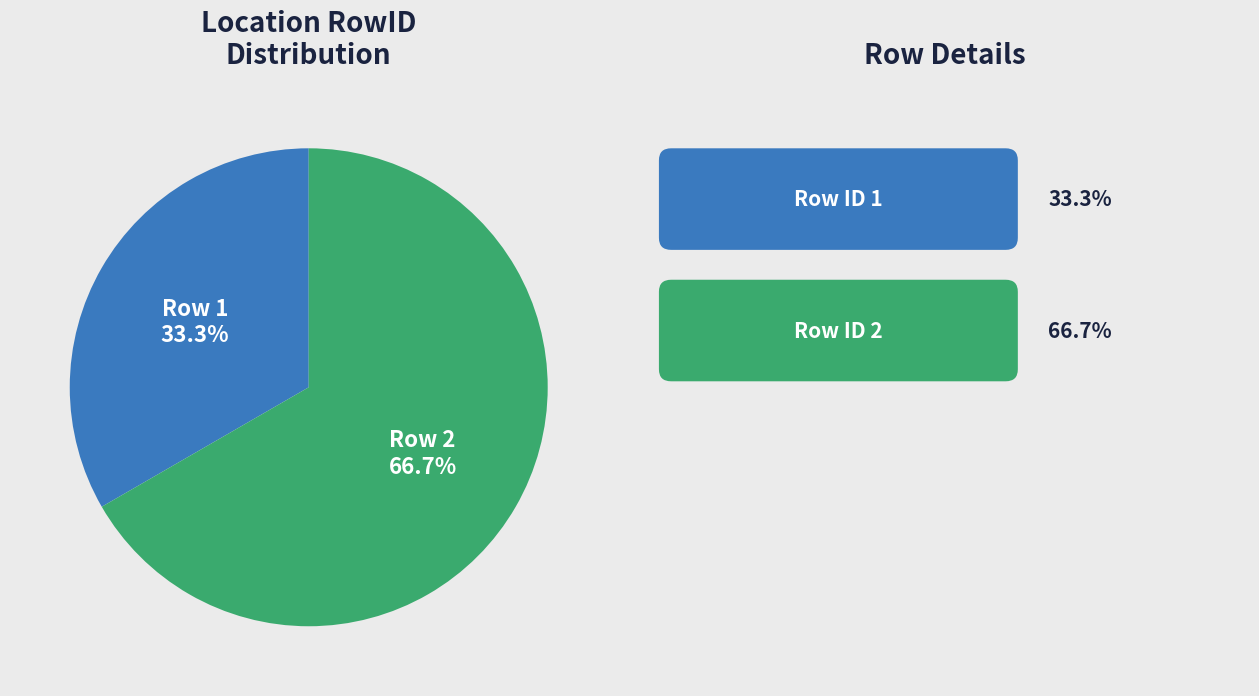

Which category accounts for the majority?

Row 2